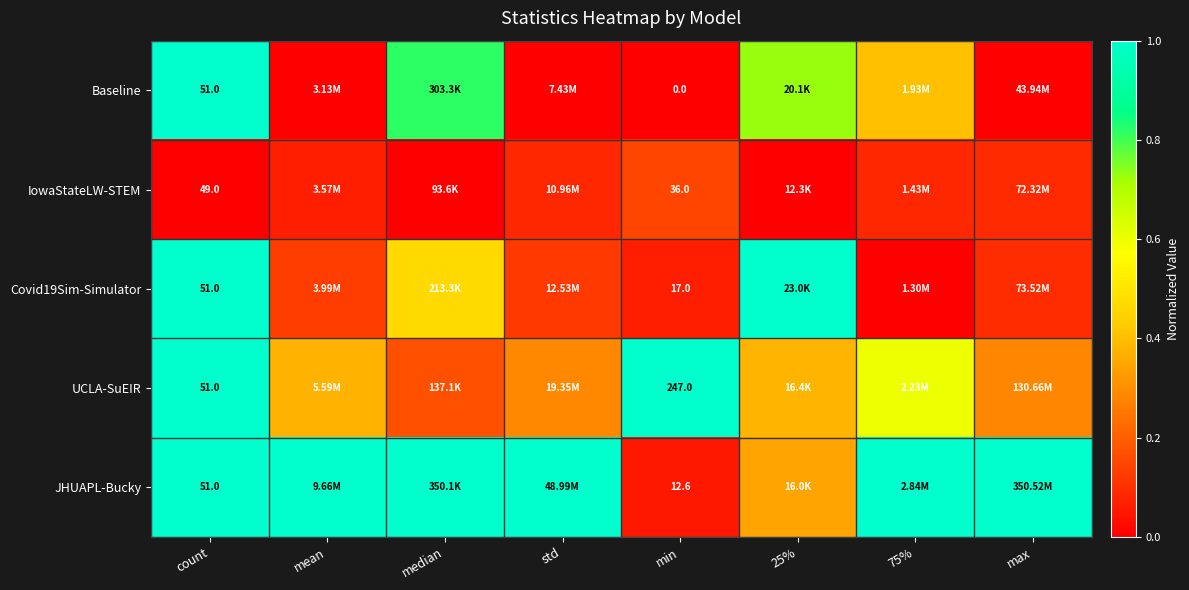

The value of Baseline at mean is 0.0. True or false?

True